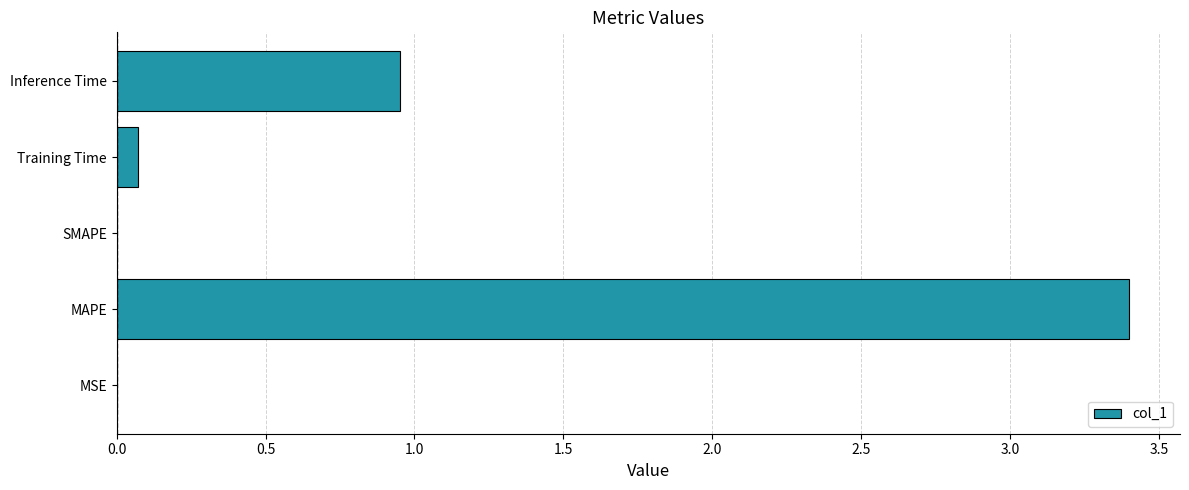

Is it true that the value at Inference Time is 1.3?

False